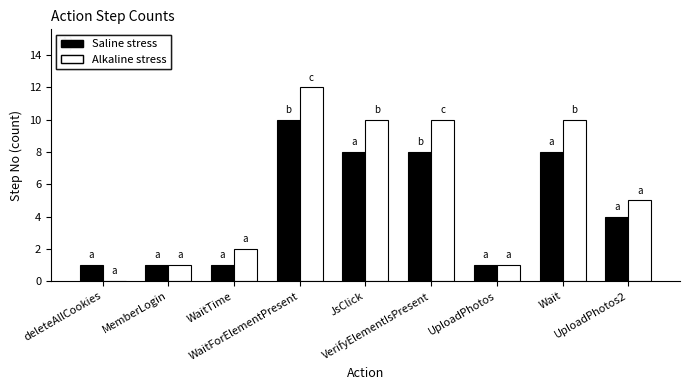

What is the maximum value shown in the chart?

12